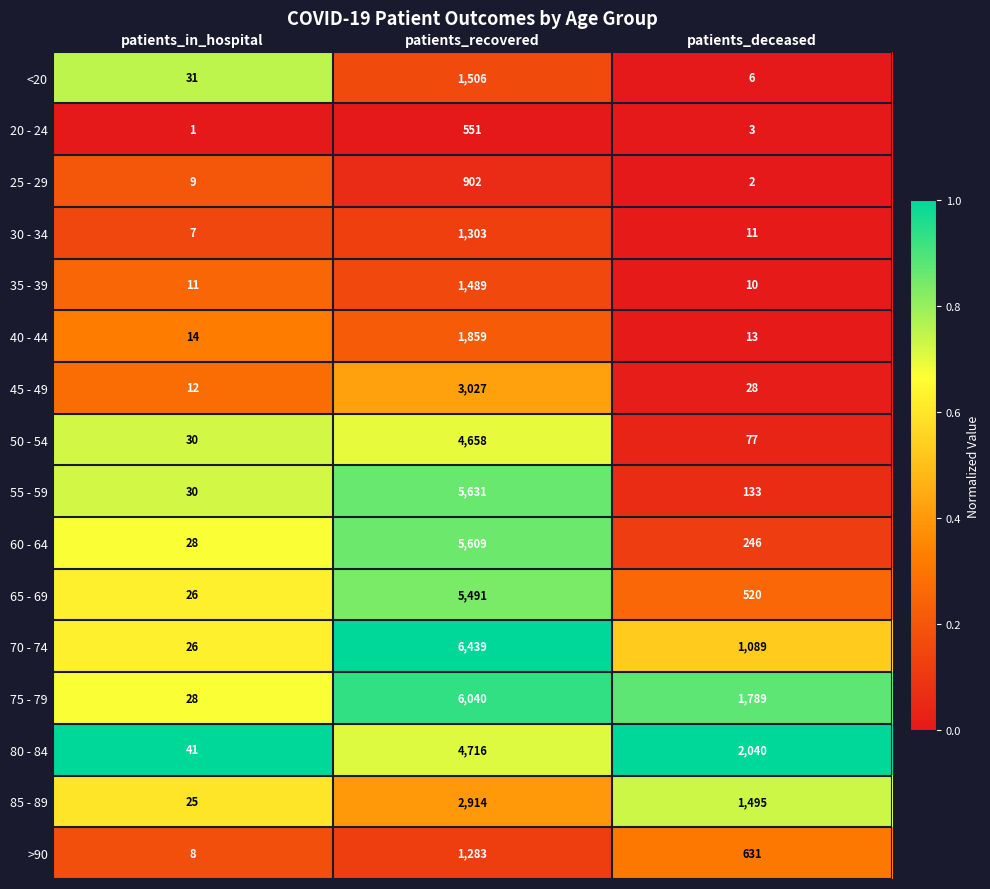

What is the approximate value of >90 at patients_recovered, to the nearest 50?

1300